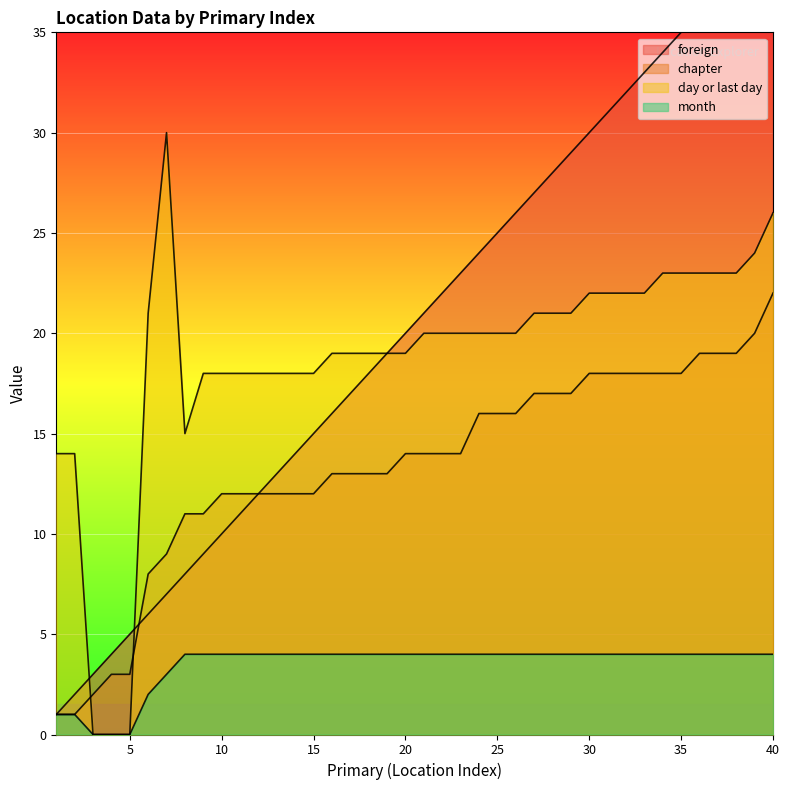

Rank the series at 17 from highest to lowest value.

day or last day, foreign, chapter, month